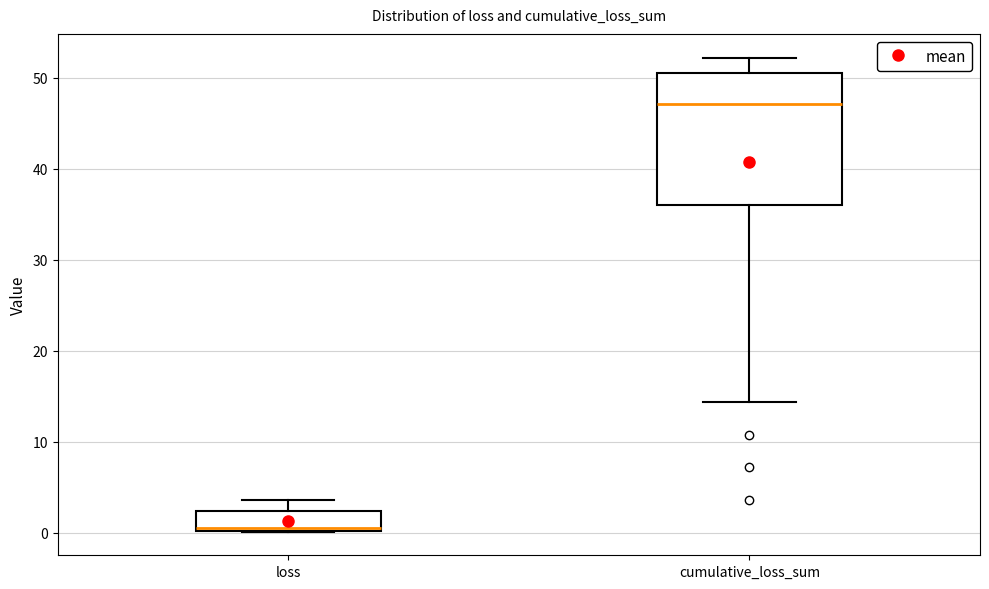

Reading left to right, read every box against the y-axis: the position of its median line, the range the box covers, and the ends of its whiskers. The values are not printed on the chart, so give them approximately, as read against the axis.

loss: median 1, box 0 to 2, whiskers 0 to 4
cumulative_loss_sum: median 47, box 36 to 51, whiskers 14 to 52